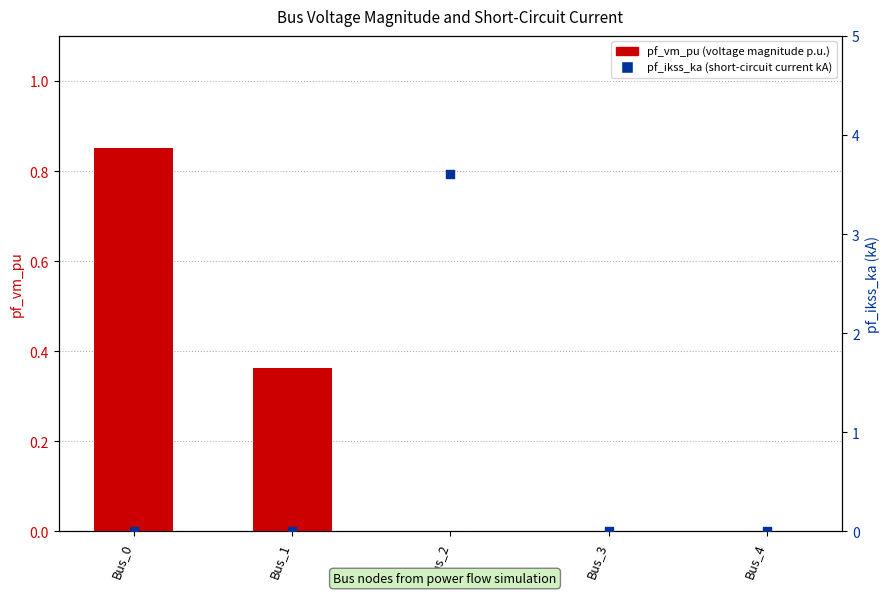

Is the value of pf_vm_pu (voltage magnitude p.u.) at Bus_2 greater than the value of pf_ikss_ka (short-circuit current kA) at Bus_4?

No